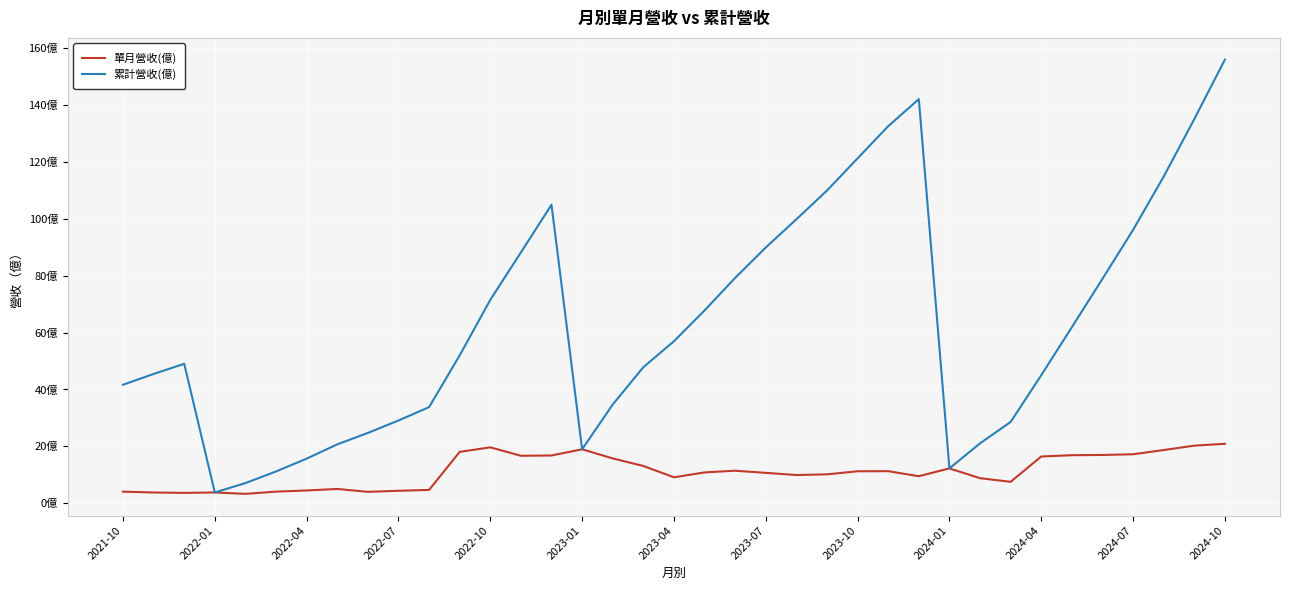

Does the chart display data point markers on the line(s)?

No